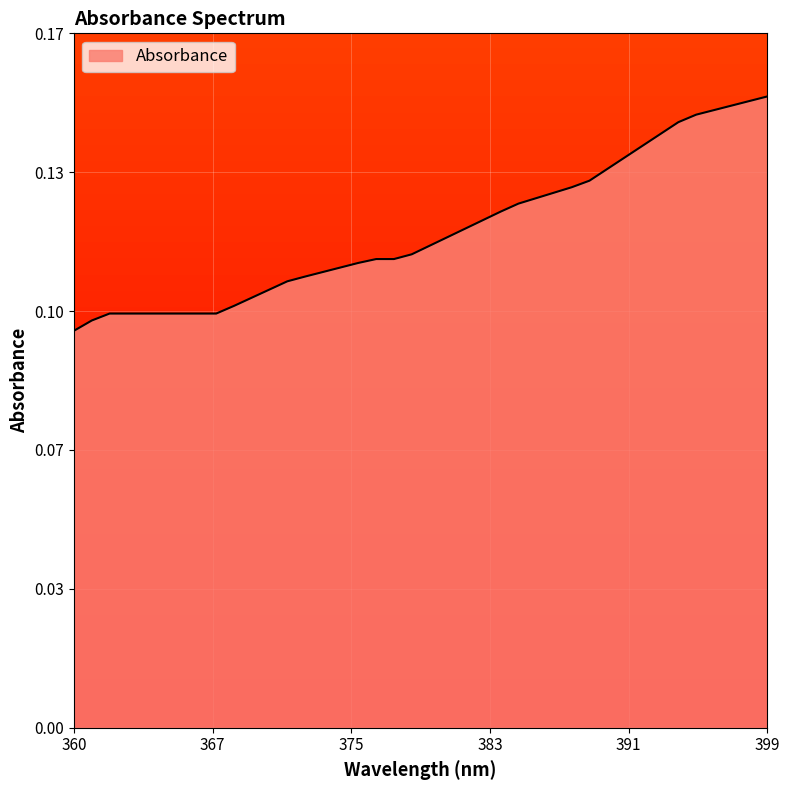

What is the difference between the second highest and minimum values?

0.1